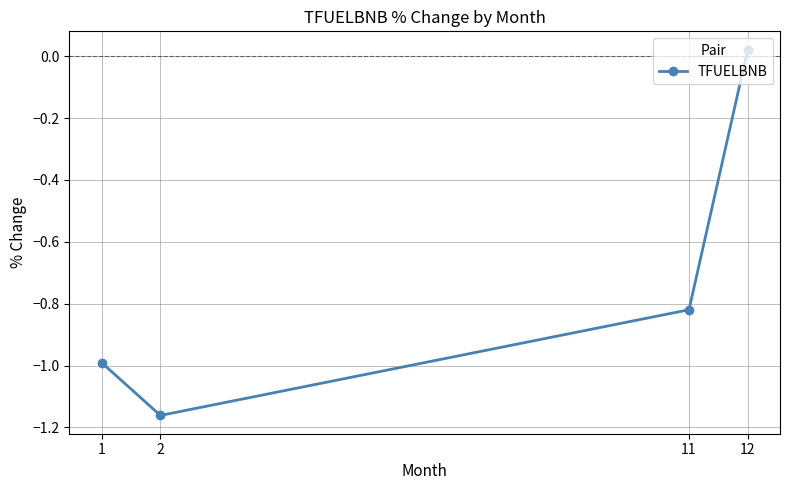

The chart shows a value of -1.3 at 1. True or false?

False